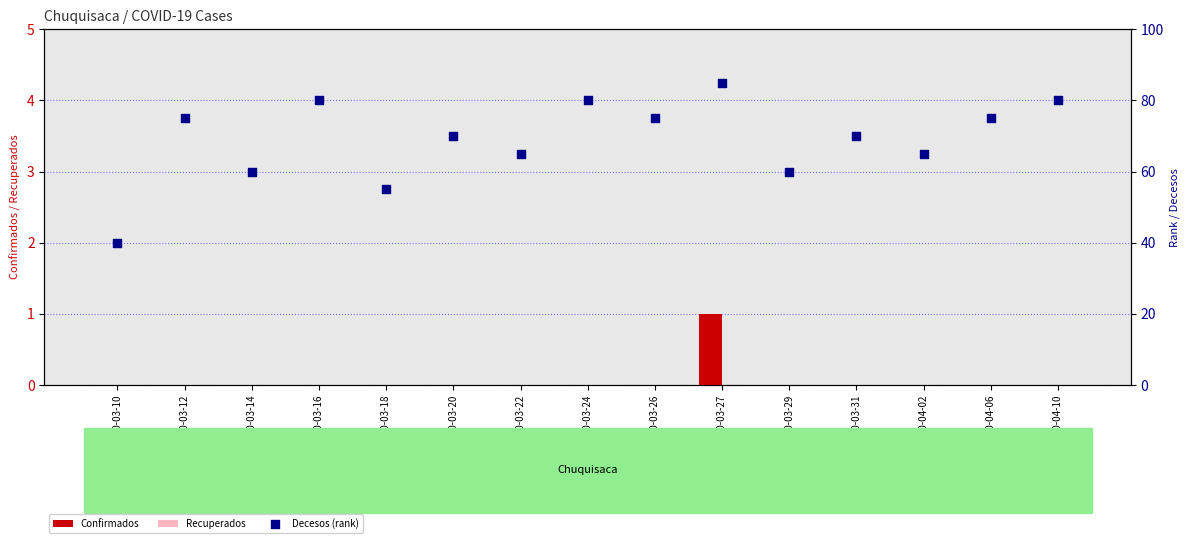

At which category is the sum across all series the highest?

2020-03-27